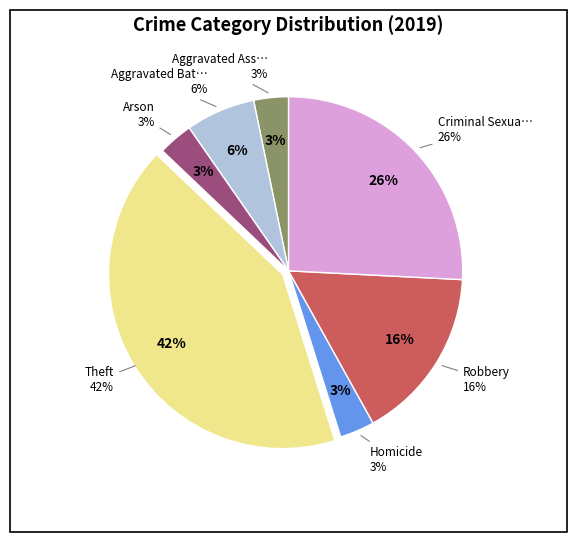

Which slice is the largest?

Theft